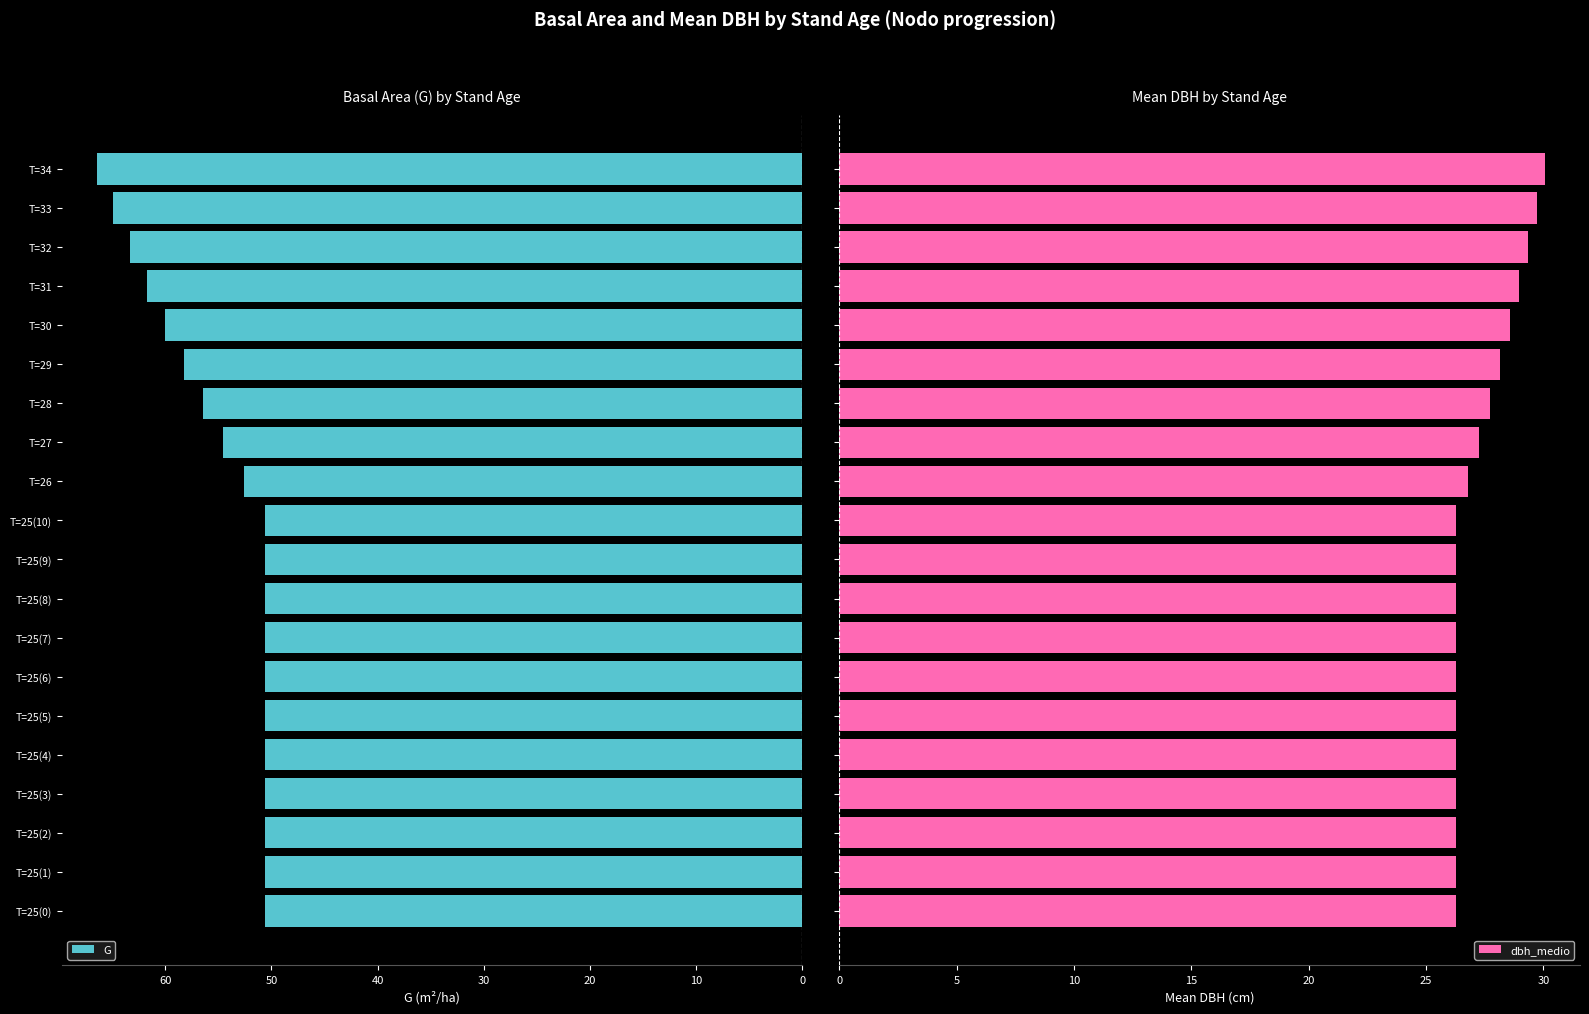

Is it true that G equals 64.9 at T=33?

True